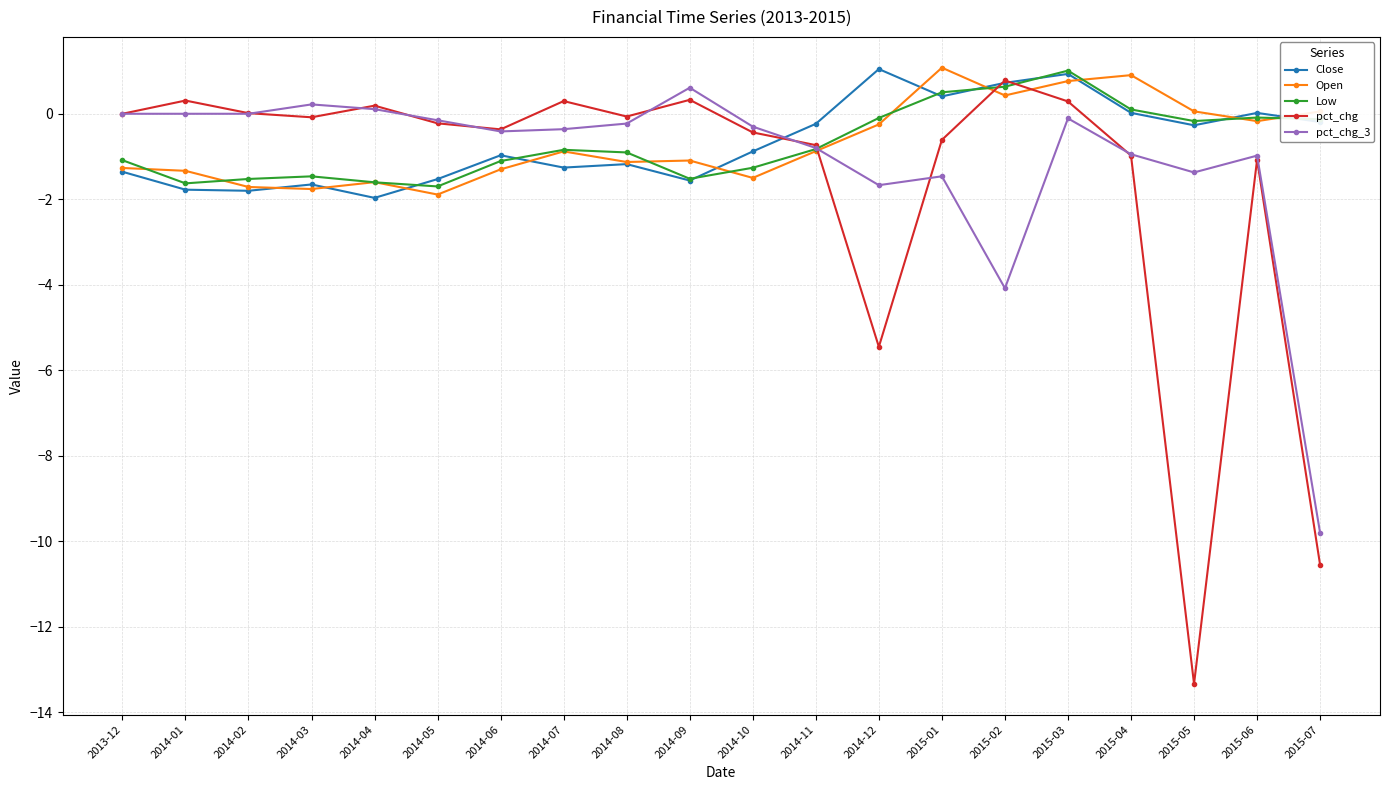

What is the maximum value shown in the chart?

1.1